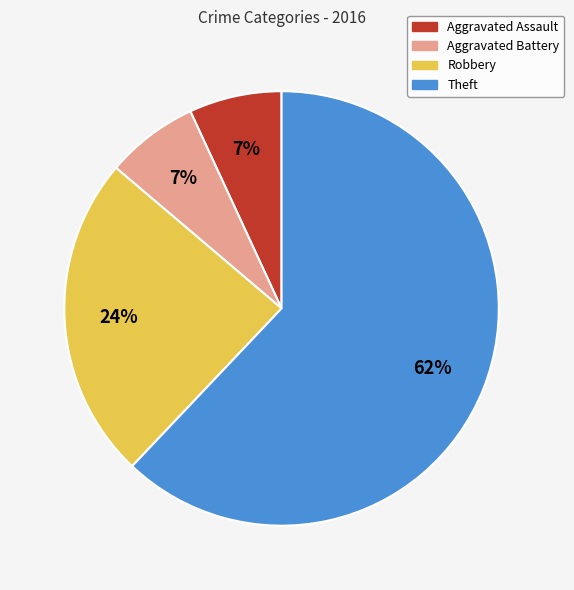

Is the sum of Theft and Robbery greater than half?

Yes